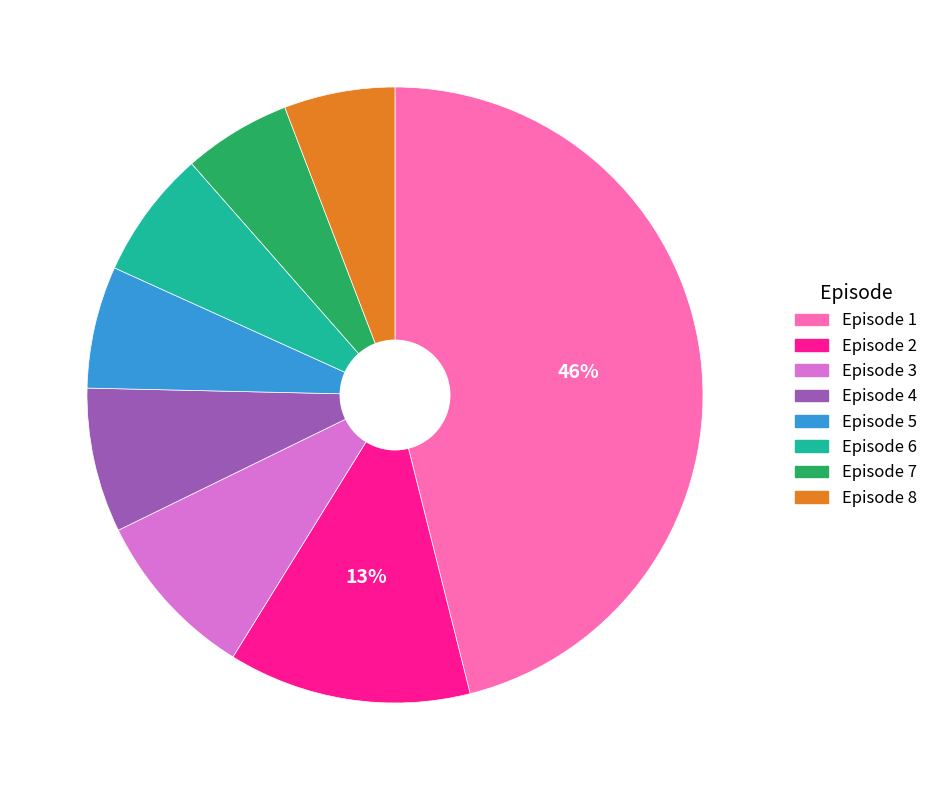

Count the number of slices in the pie.

8